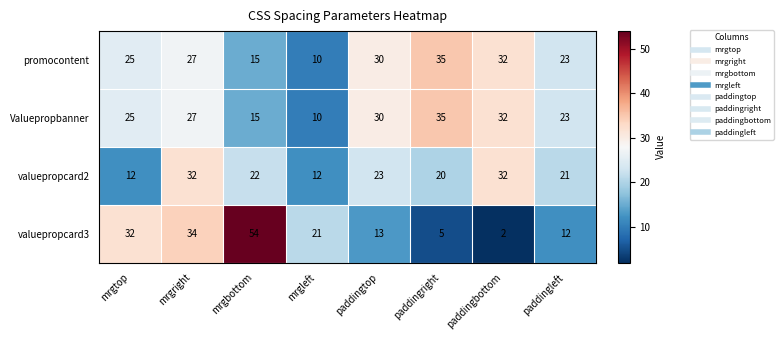

What is the difference between the maximum and minimum values in the valuepropcard2 series?

20